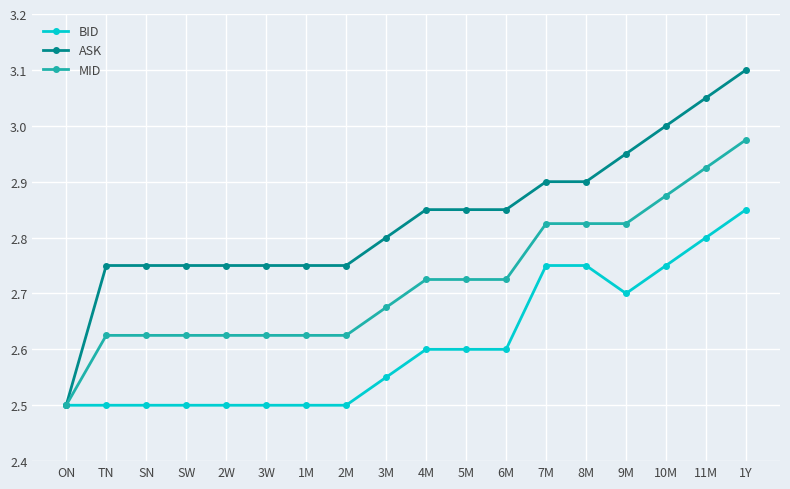

What is the total value across all series at TN?

7.9